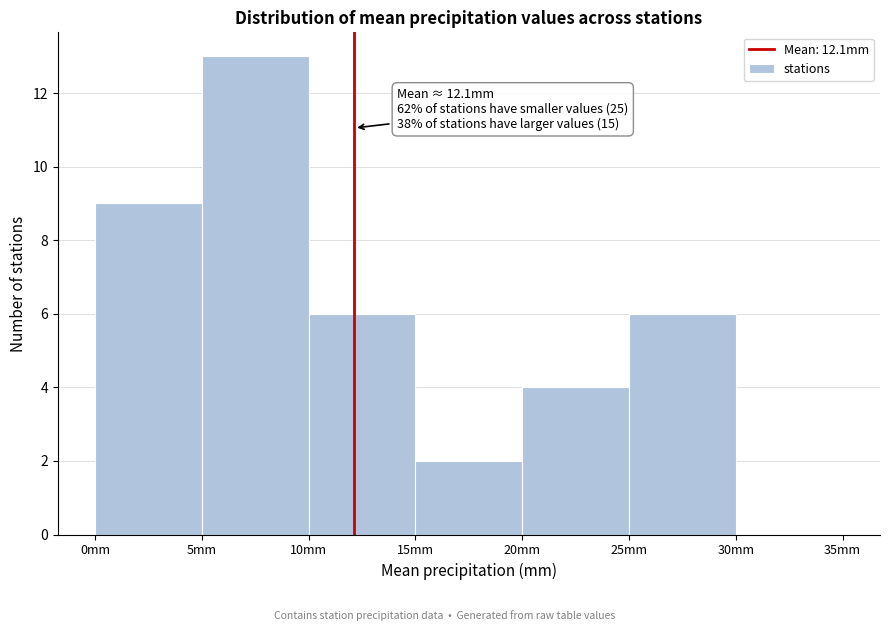

Over which range of the x-axis is the bar tallest?

5 to 10